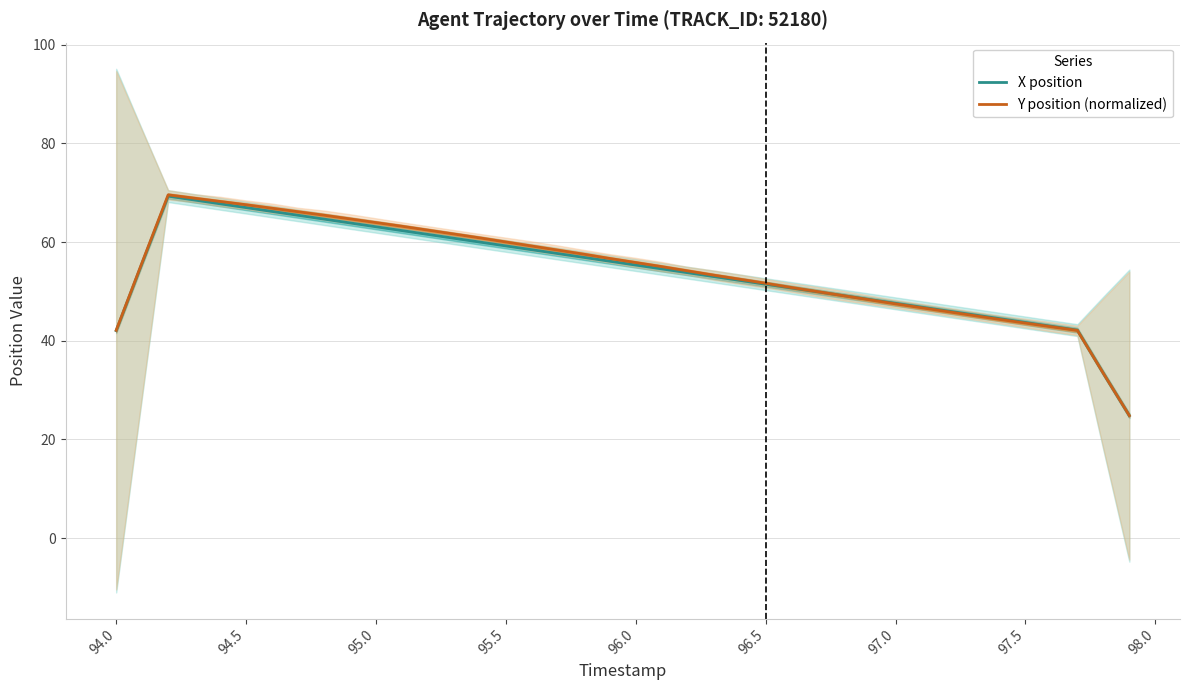

Reading left to right, extract all data points from this chart.

X position: 42.0	55.7	69.3	68.5	67.7	67.0	66.2	65.4	64.6	63.9	63.1	62.3	61.5	60.8	60.0	59.2	58.4	57.7	56.9	56.1	55.3	54.6	53.8	53.0	52.2	51.5	50.7	49.9	49.1	48.3	47.6	46.8	46.0	45.2	44.5	43.7	42.9	42.1	33.4	24.8
Y position (normalized): 42.1	55.9	69.6	68.9	68.2	67.5	66.8	66.1	65.4	64.7	63.9	63.2	62.4	61.6	60.8	60.0	59.2	58.4	57.5	56.7	55.8	55.0	54.1	53.3	52.5	51.6	50.8	49.9	49.1	48.3	47.5	46.7	45.9	45.1	44.3	43.6	42.8	42.1	33.4	24.8